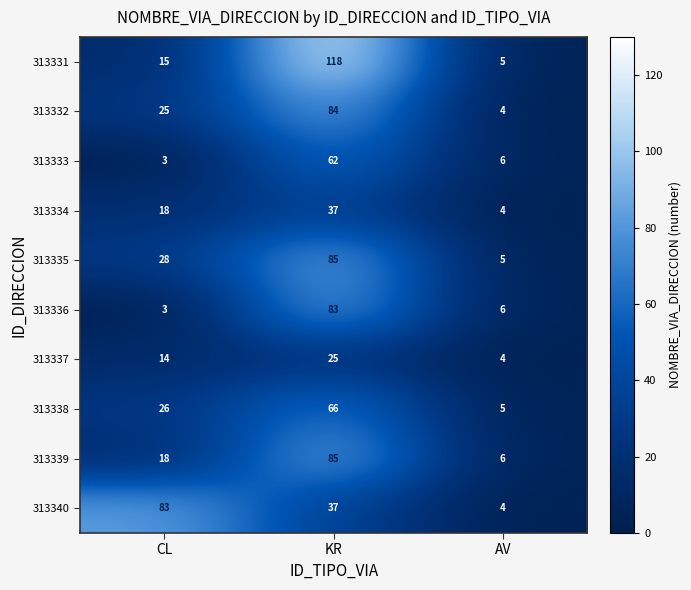

Count the 313334 values in the range 4 to 37.

3